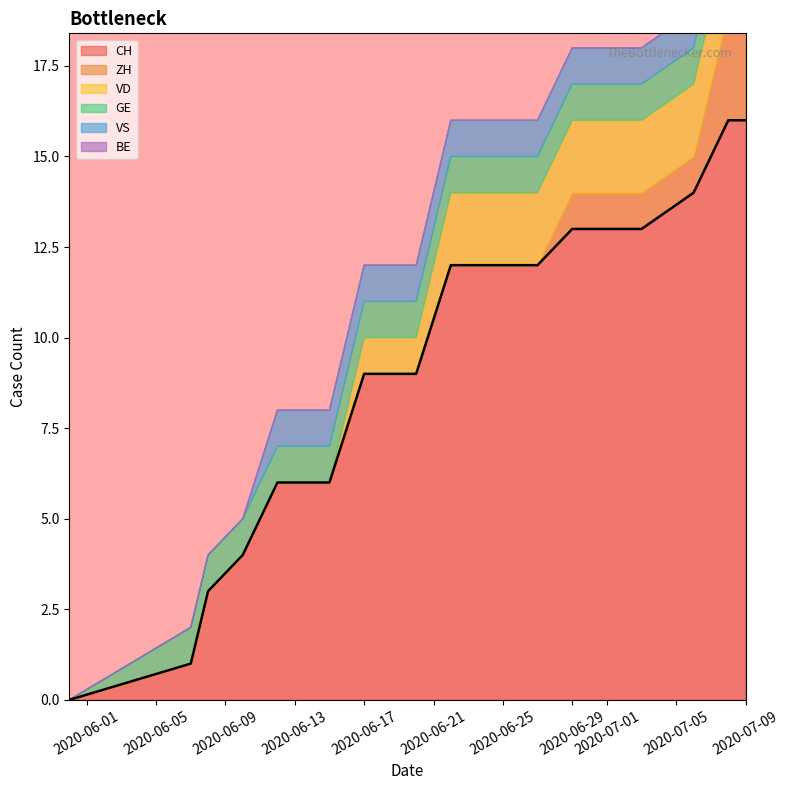

True or false: BE and VS cross at least once.

False